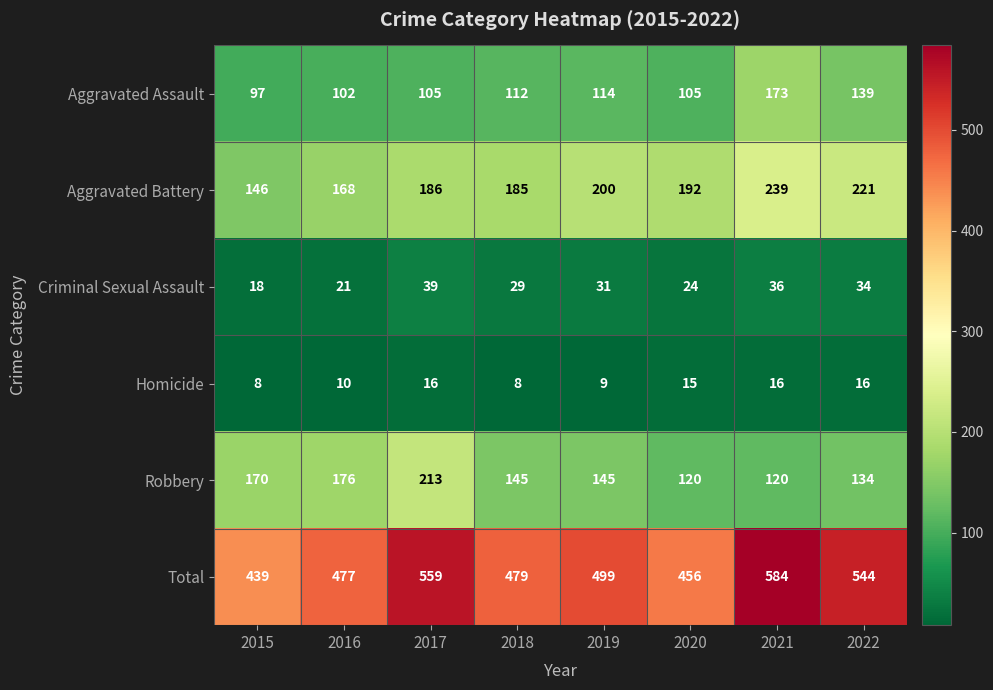

Is it true that Criminal Sexual Assault equals 6 at 2015?

False